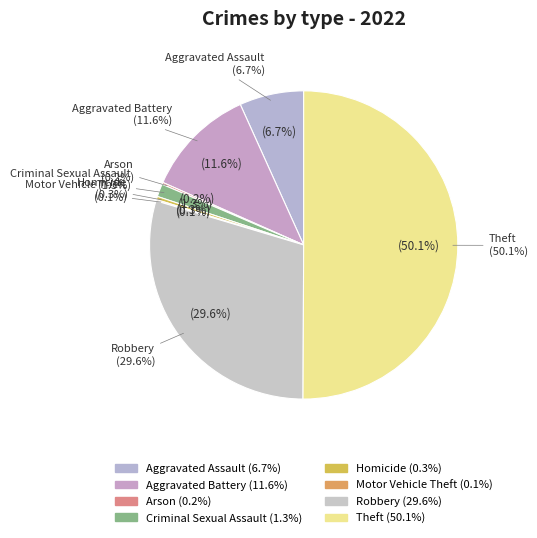

What portion of the pie excludes Robbery?

70.4%